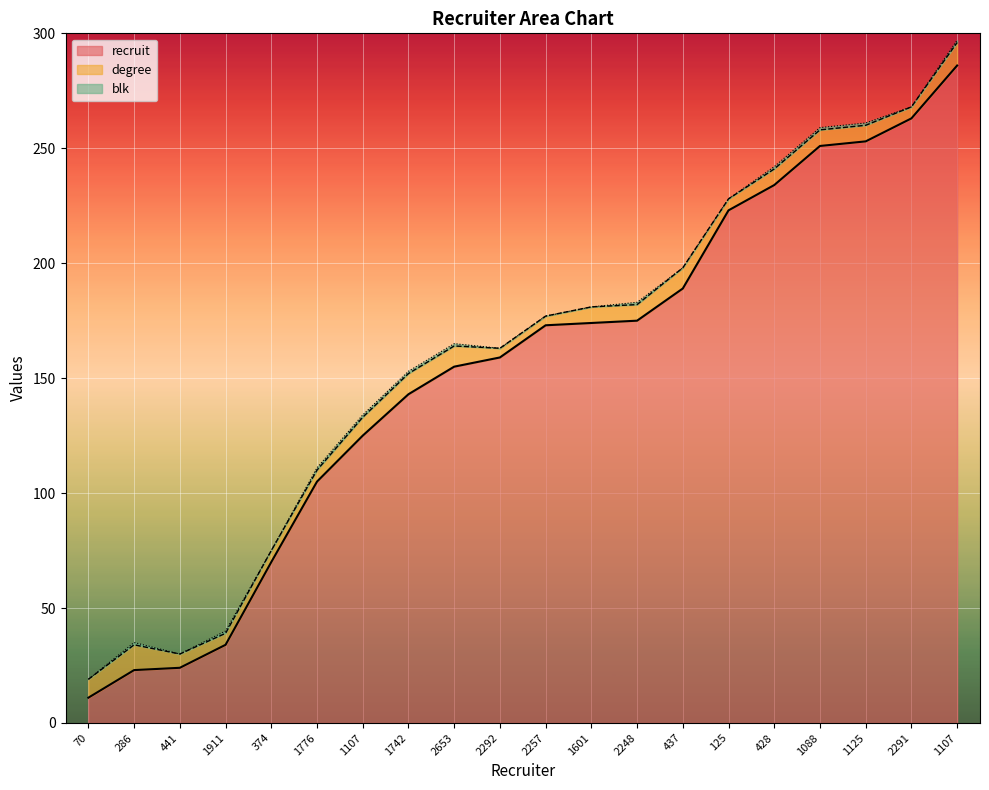

What is the difference between the maximum and minimum values in the degree series?

7